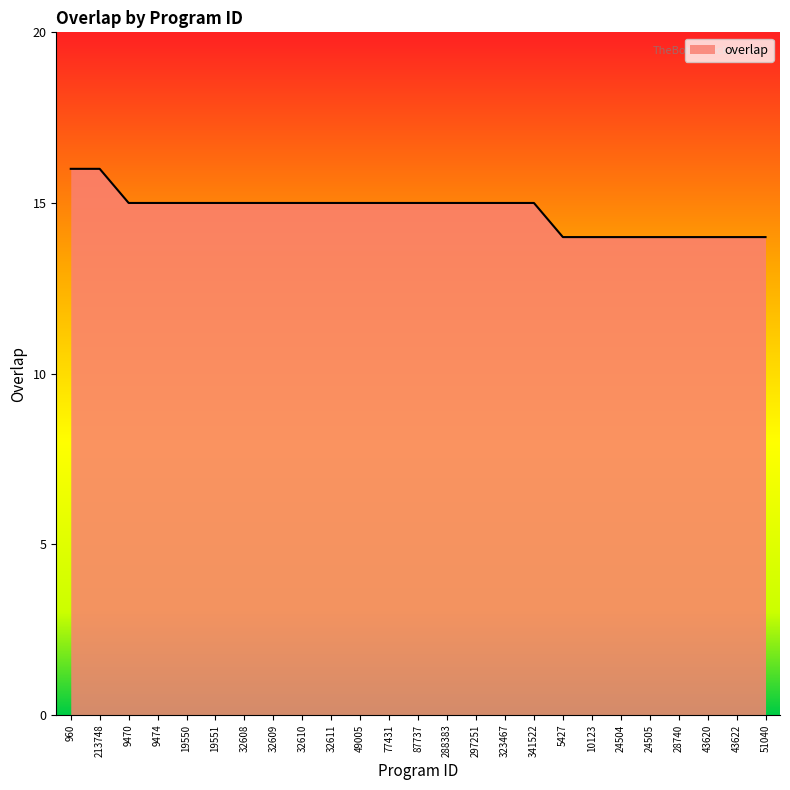

True or false: the data shows 27 at 9474.

False